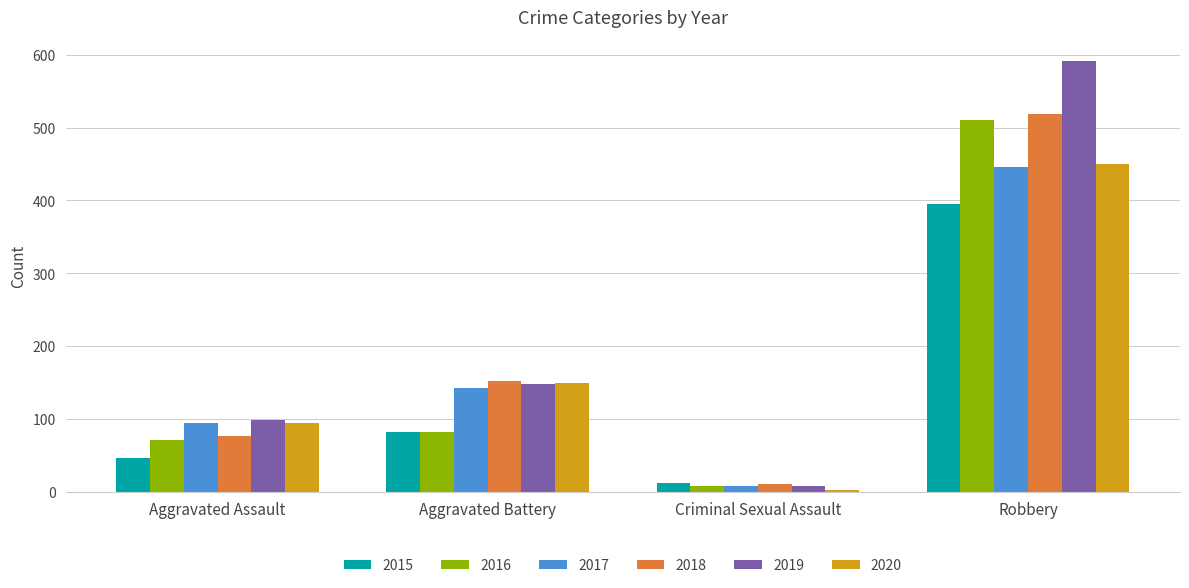

How many bars are there in each group?

6